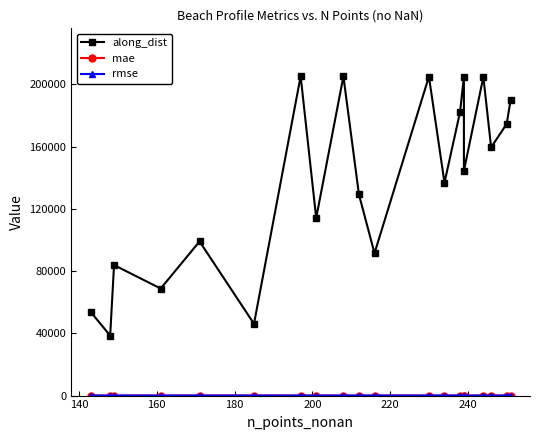

Rank the series at 160 from highest to lowest value.

along_dist, rmse, mae